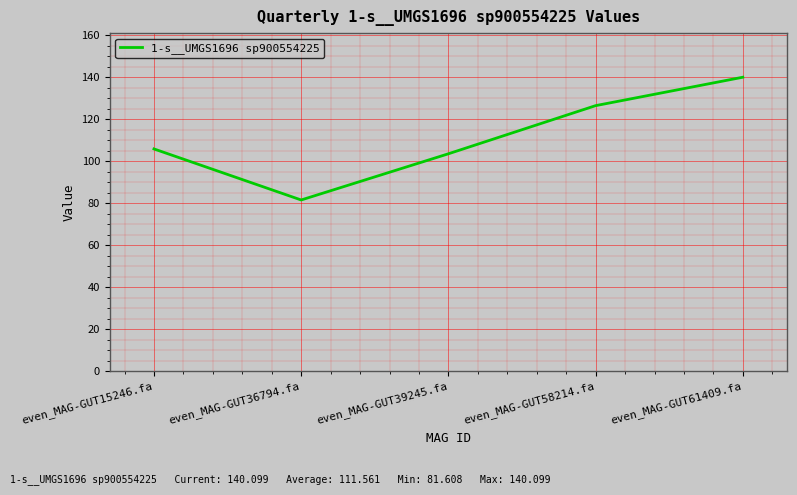

Which has a higher value, even_MAG-GUT15246.fa or even_MAG-GUT58214.fa?

even_MAG-GUT58214.fa